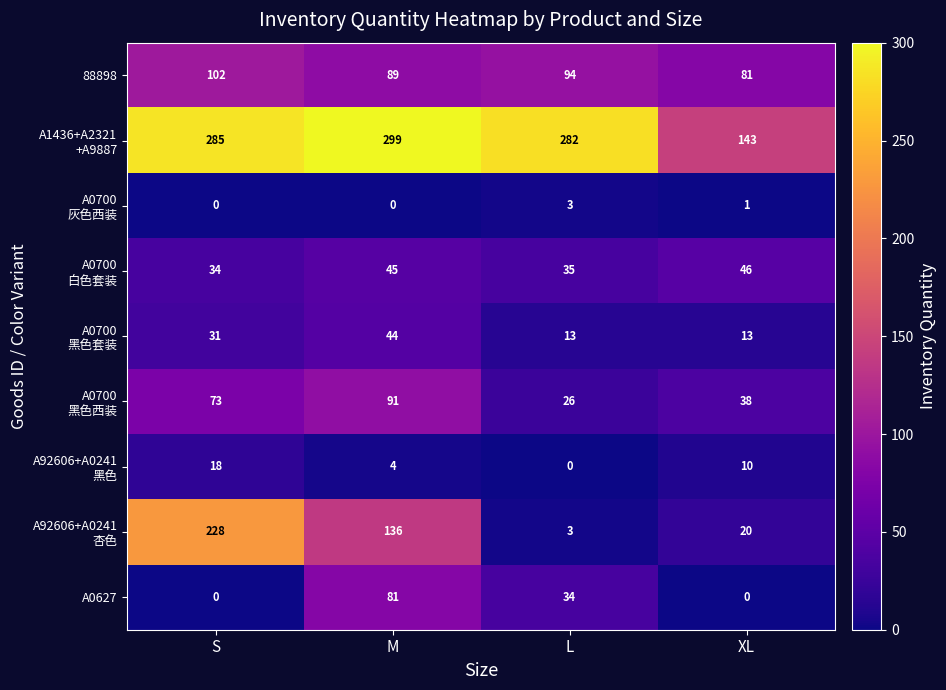

What is the sum of all 88898 values?

366